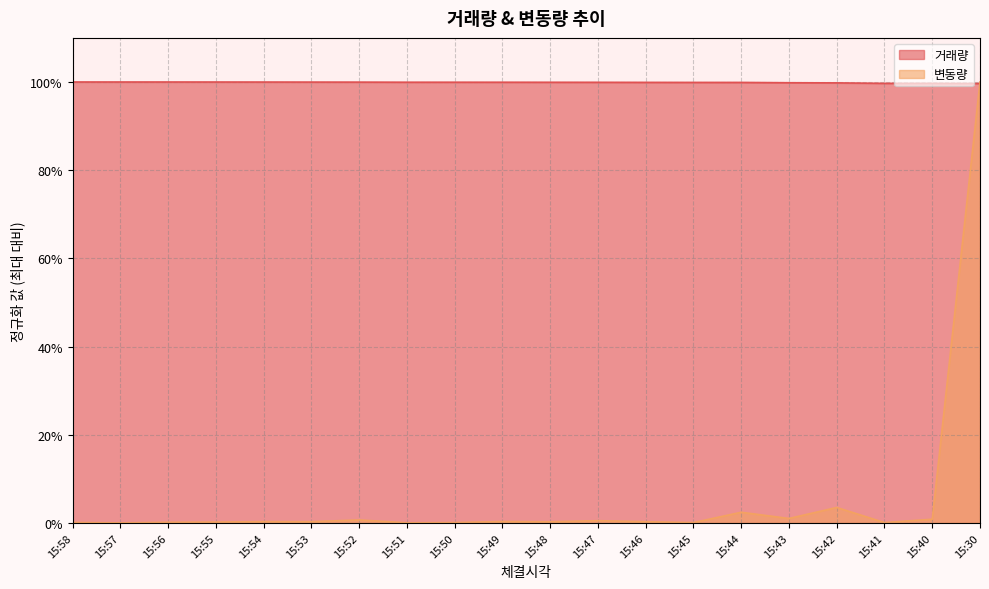

What is the value of the 거래량 point at the 3rd from the left?

1.0